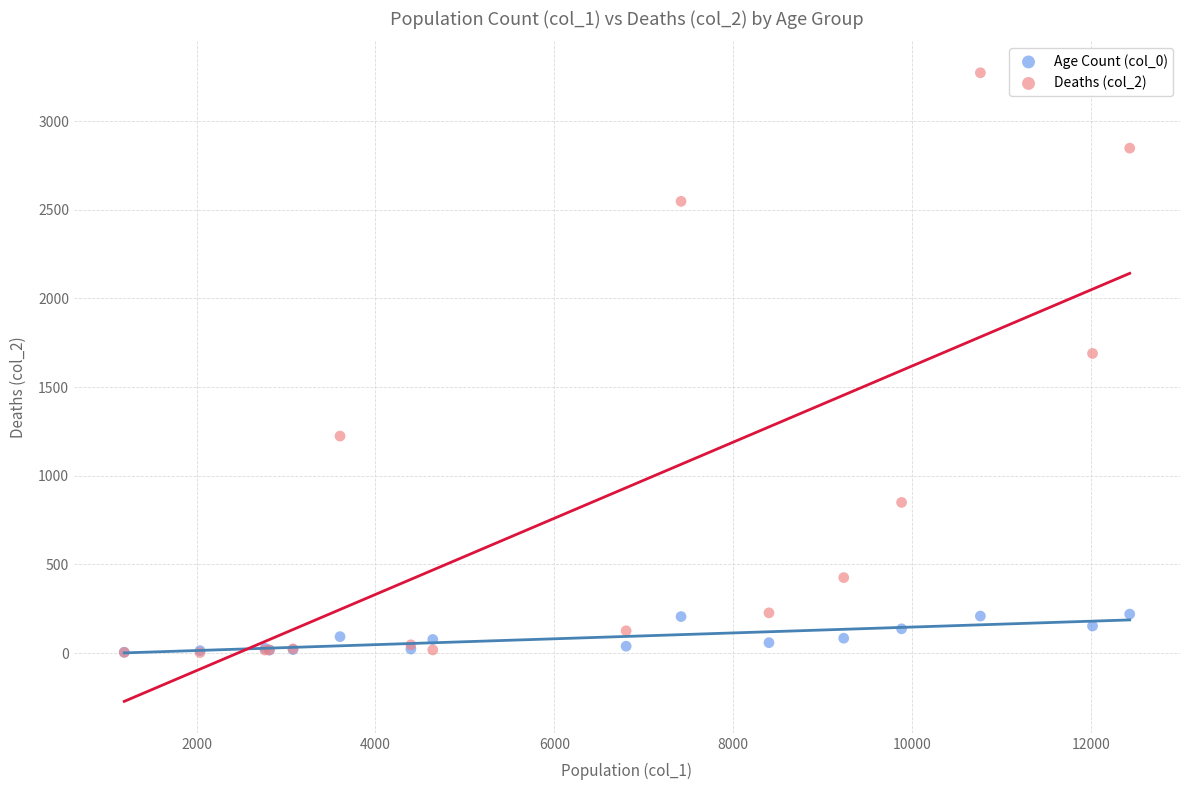

Across all series, what Y value is closest to 1638?

1690